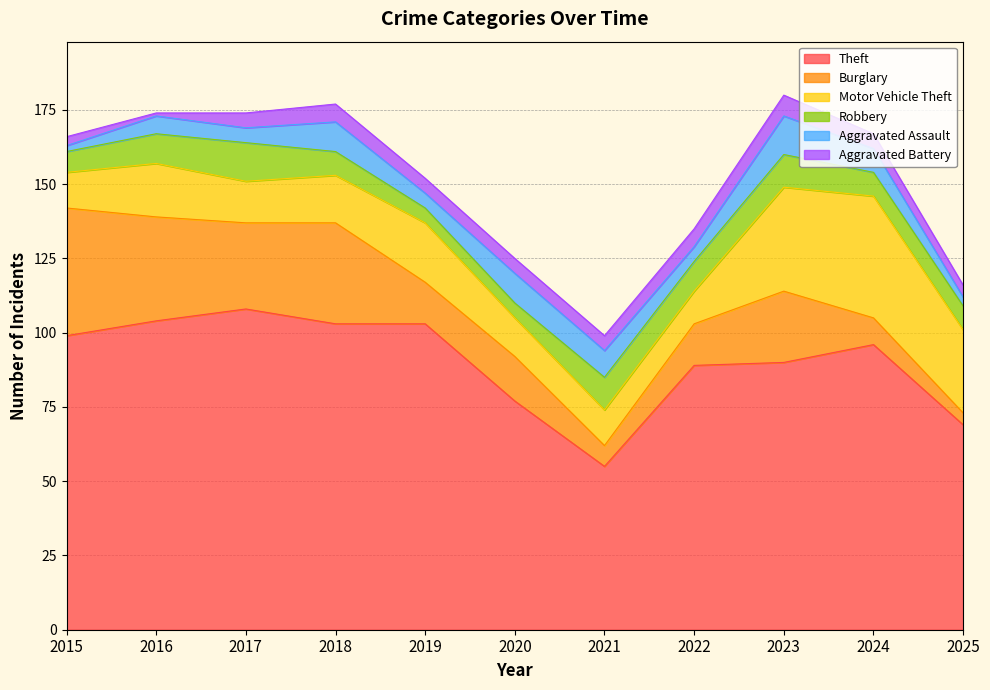

True or false: Robbery and Theft intersect in this chart.

False